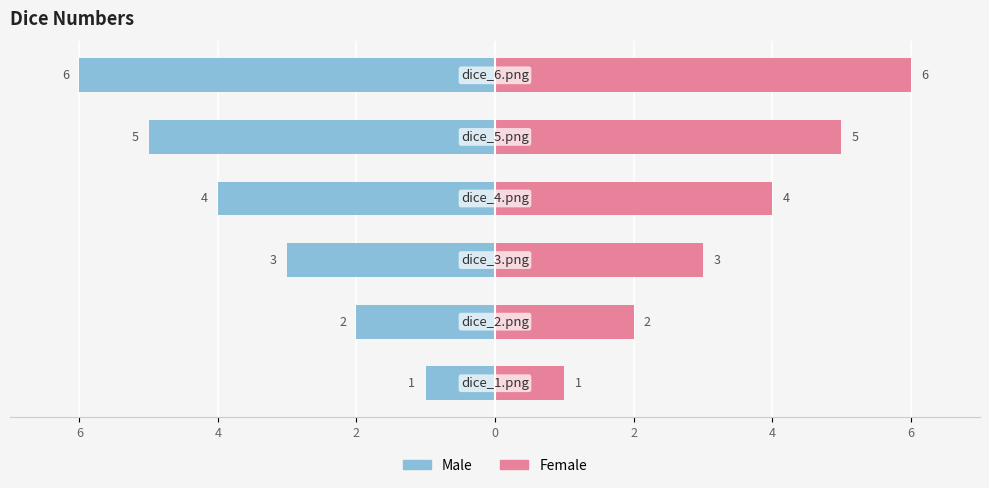

How many bars are there in total?

12